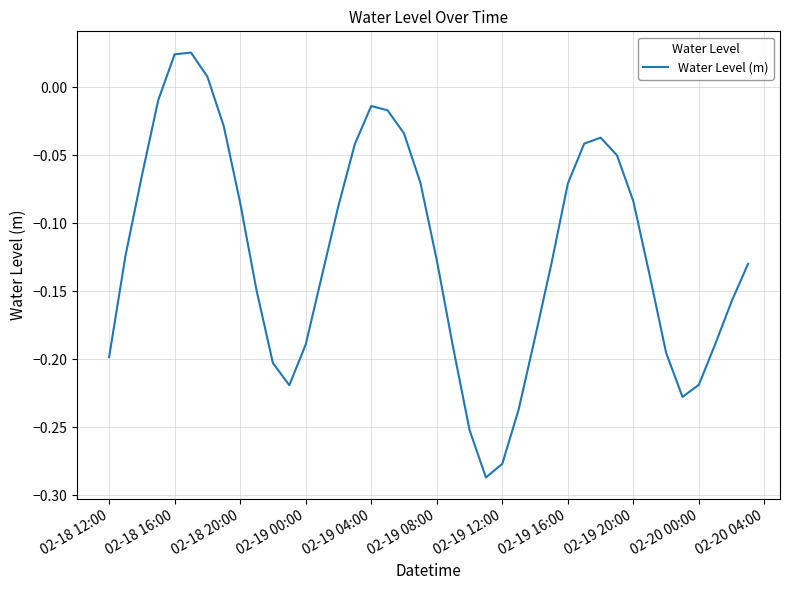

How many distinct data groups are displayed?

1